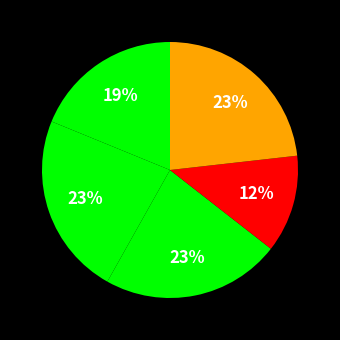

How many slices are in this pie chart?

5